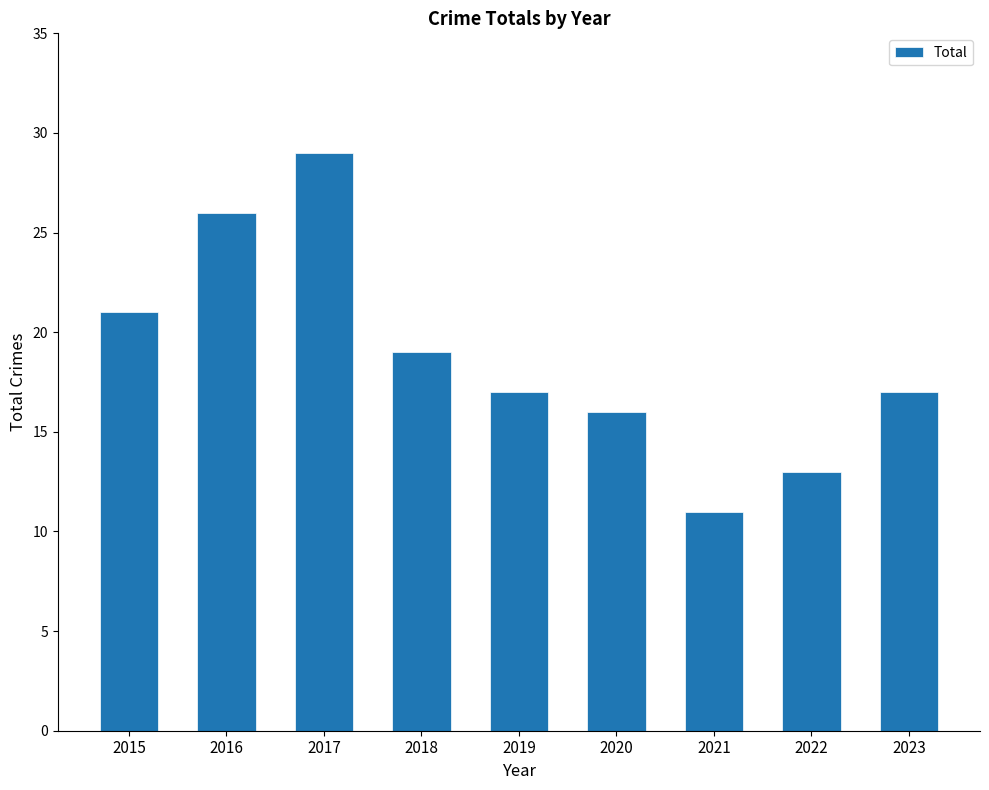

What is the difference between the second highest and second lowest values?

13